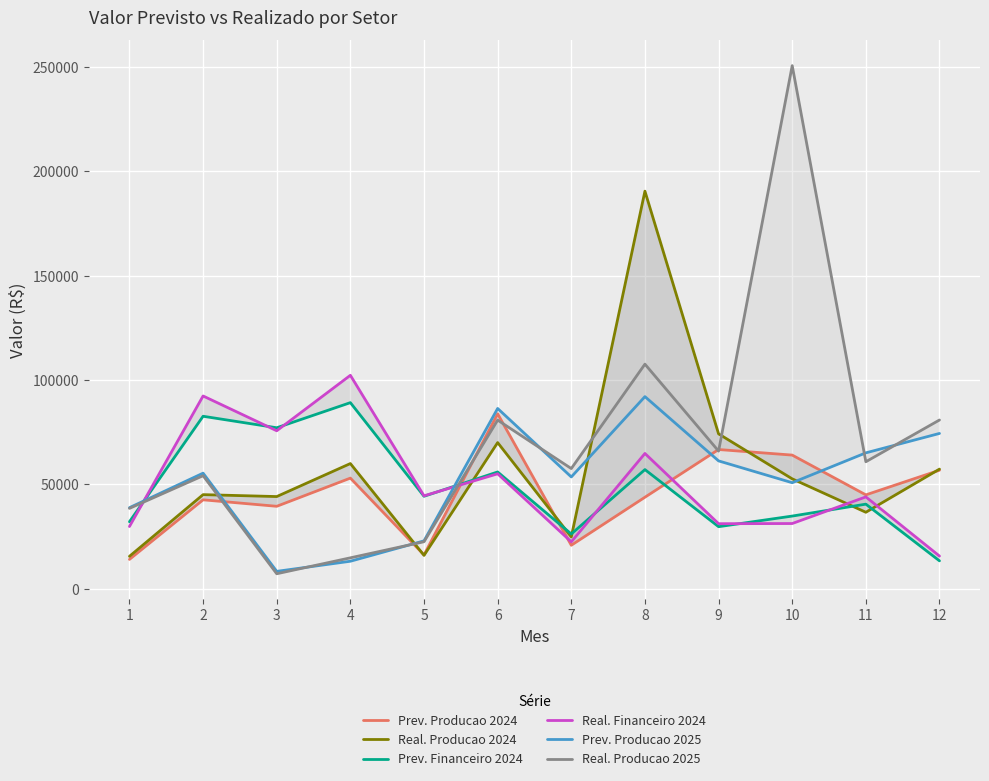

What is the difference between the maximum and second lowest values in the Prev. Financeiro 2024 series?

62923.4